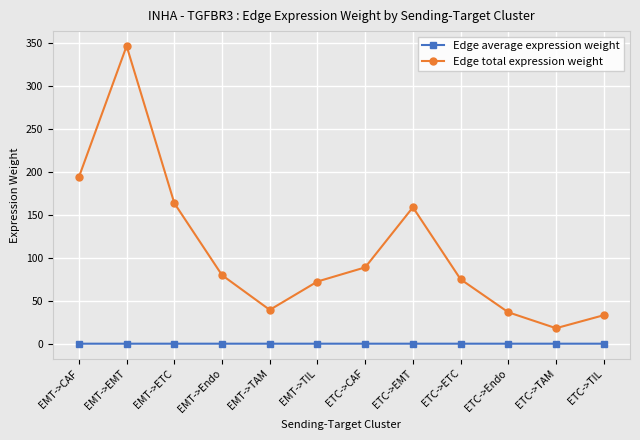

Which series has the largest range (max minus min)?

Edge total expression weight